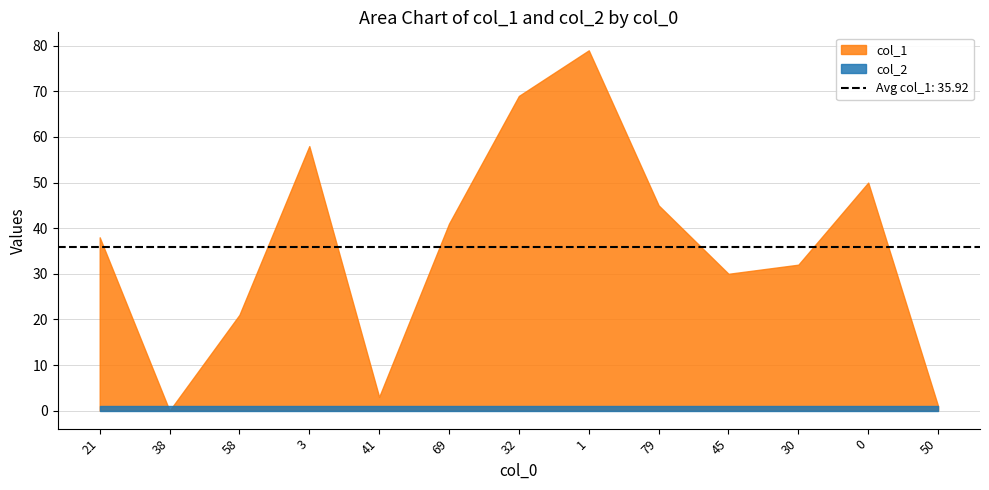

What is the label of the 6th point from the right?

1